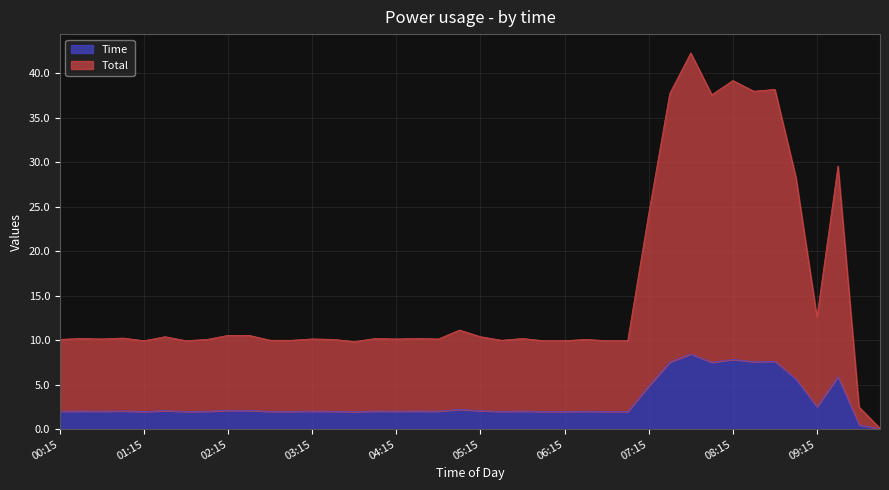

Rank the series by their maximum value, from highest to lowest.

Total, Time